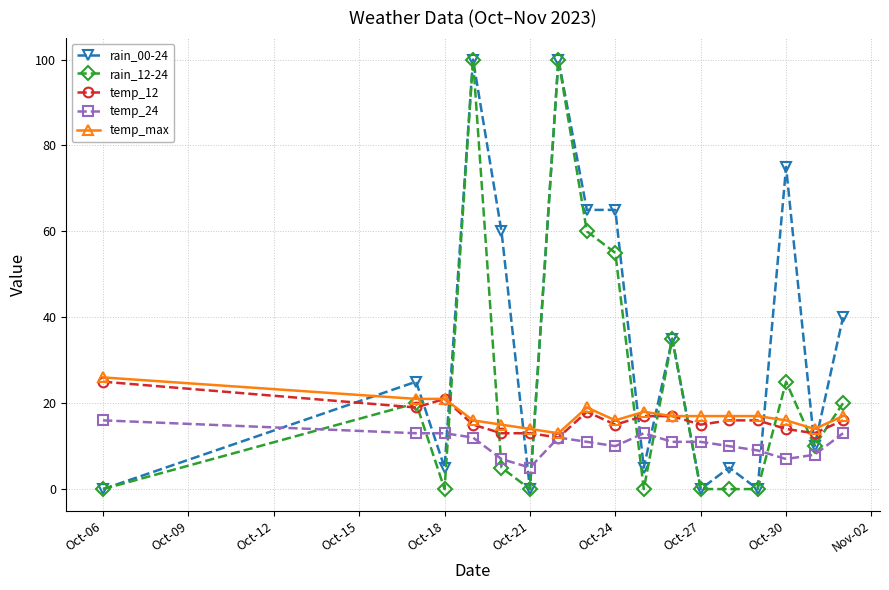

Count the number of categories in the chart.

17